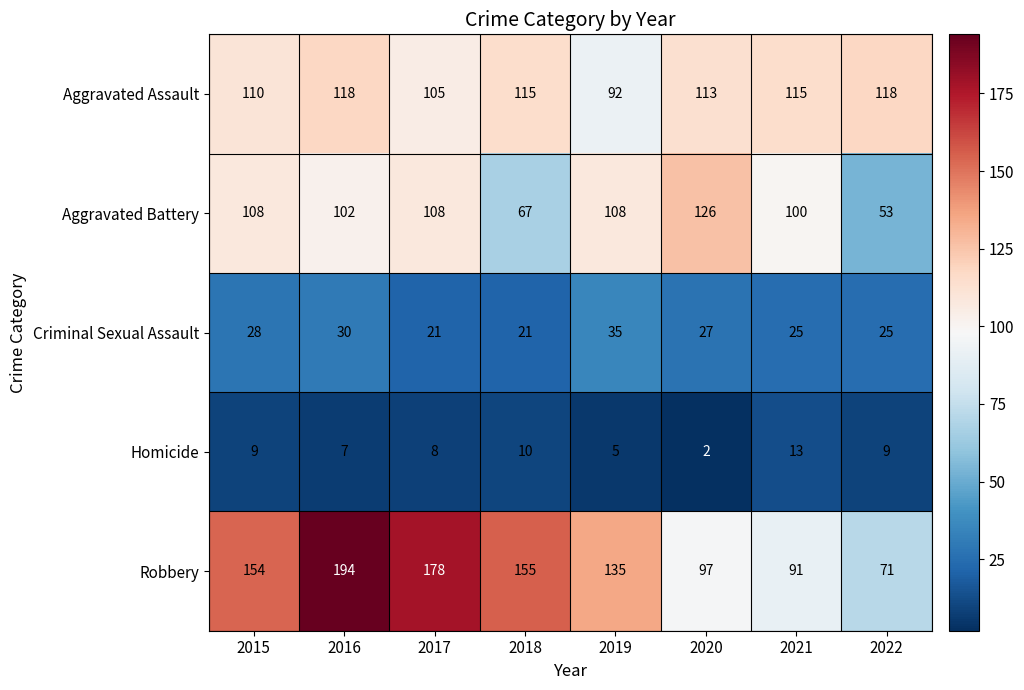

What is the difference between the Robbery values at 2021 and 2020?

6